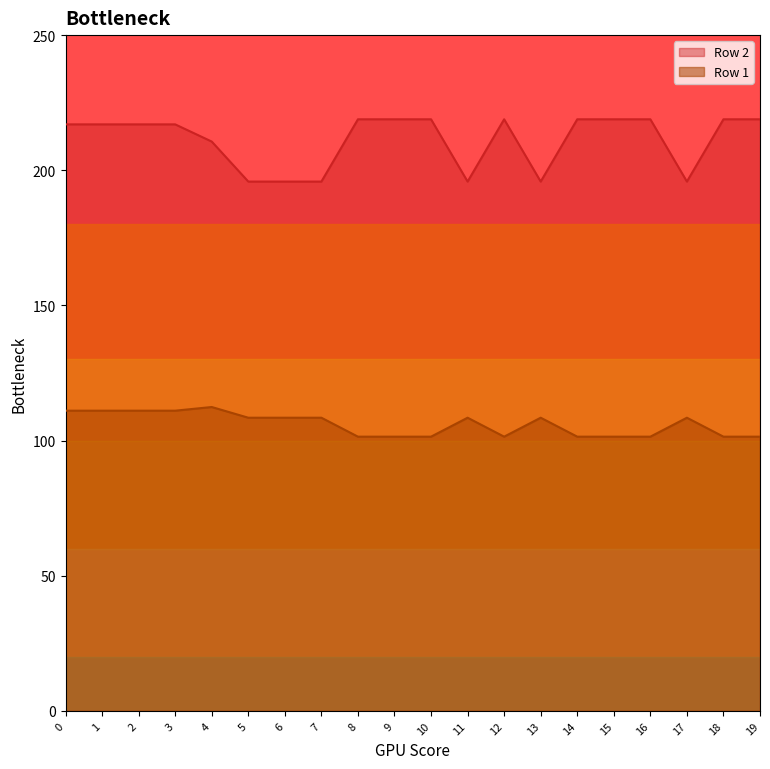

Reading right to left, transcribe all the data shown in this chart.

Row 1: 19=101.5	18=101.5	17=108.5	16=101.5	15=101.5	14=101.5	13=108.5	12=101.5	11=108.5	10=101.5	9=101.5	8=101.5	7=108.5	6=108.5	5=108.5	4=112.4	3=111.1	2=111.1	1=111.1	0=111.1
Row 2: 19=218.9	18=218.9	17=195.8	16=218.9	15=218.9	14=218.9	13=195.8	12=218.9	11=195.8	10=218.9	9=218.9	8=218.9	7=195.8	6=195.8	5=195.8	4=210.6	3=217.0	2=217.0	1=217.0	0=217.0